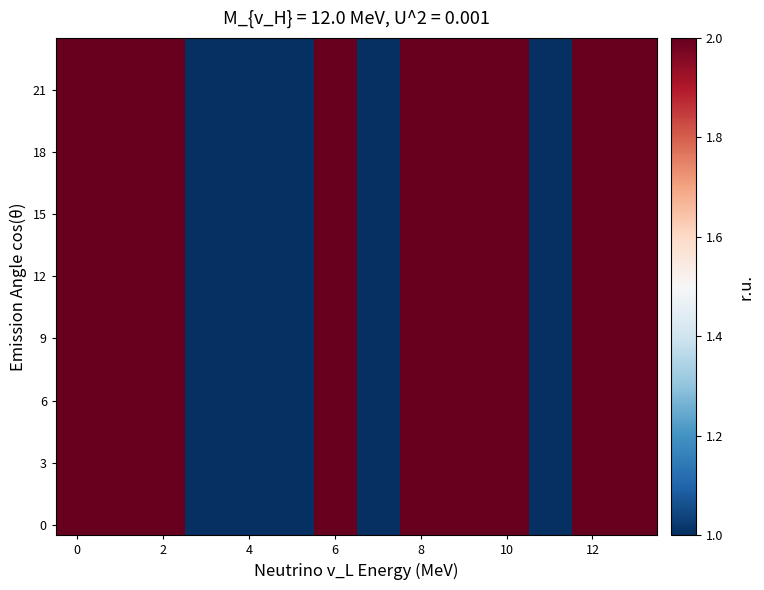

At how many categories does at least one series exceed 1?

9